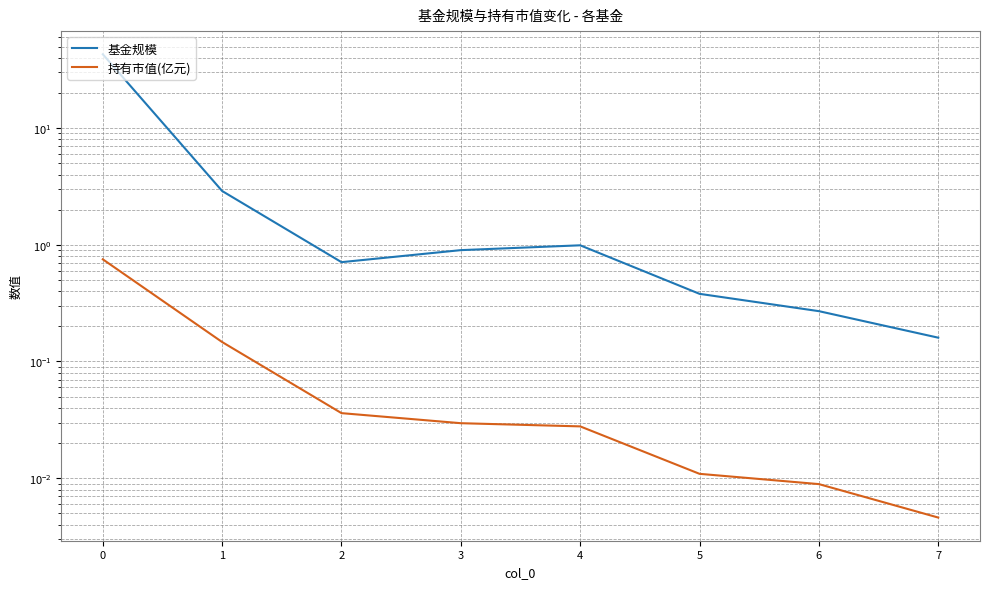

How many lines are shown in the chart?

2